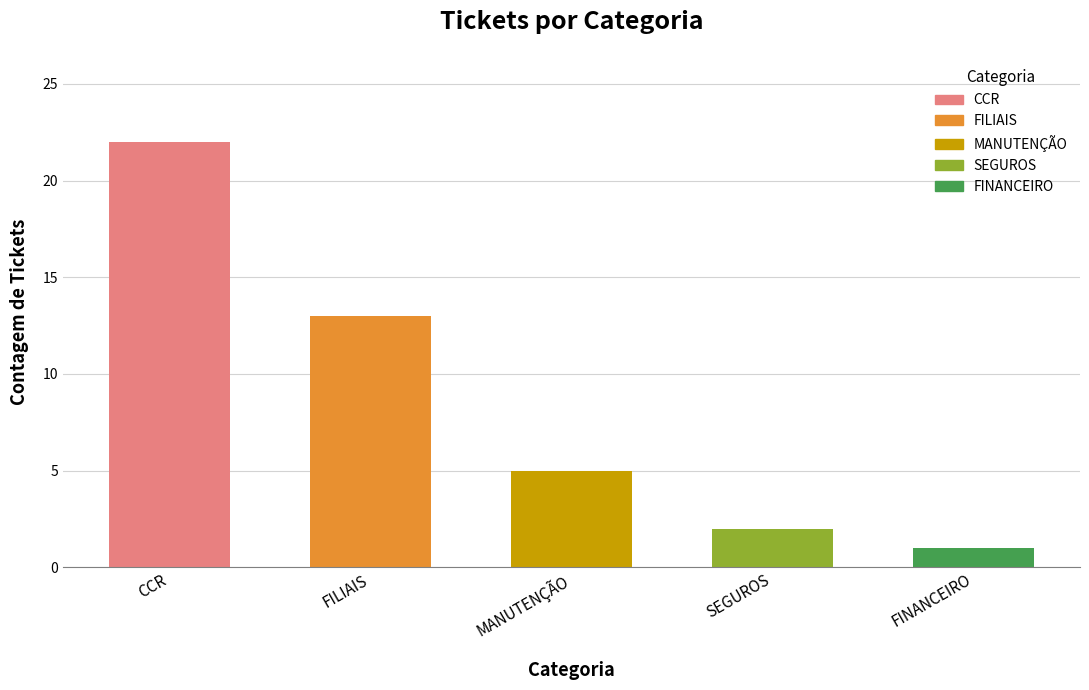

Where is the data nearest to the value 11?

FILIAIS